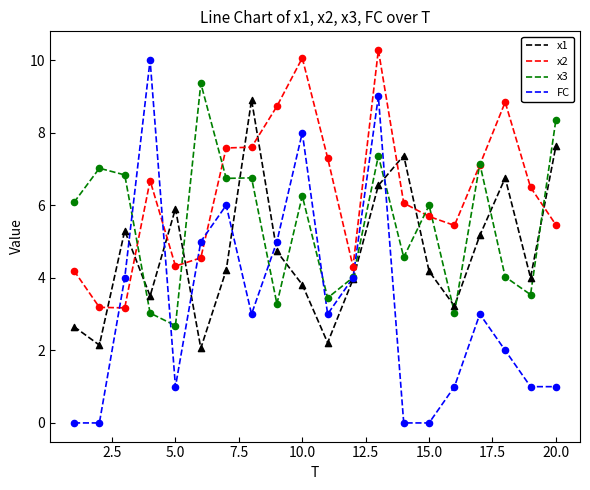

Which series has the largest total across all categories?

x2